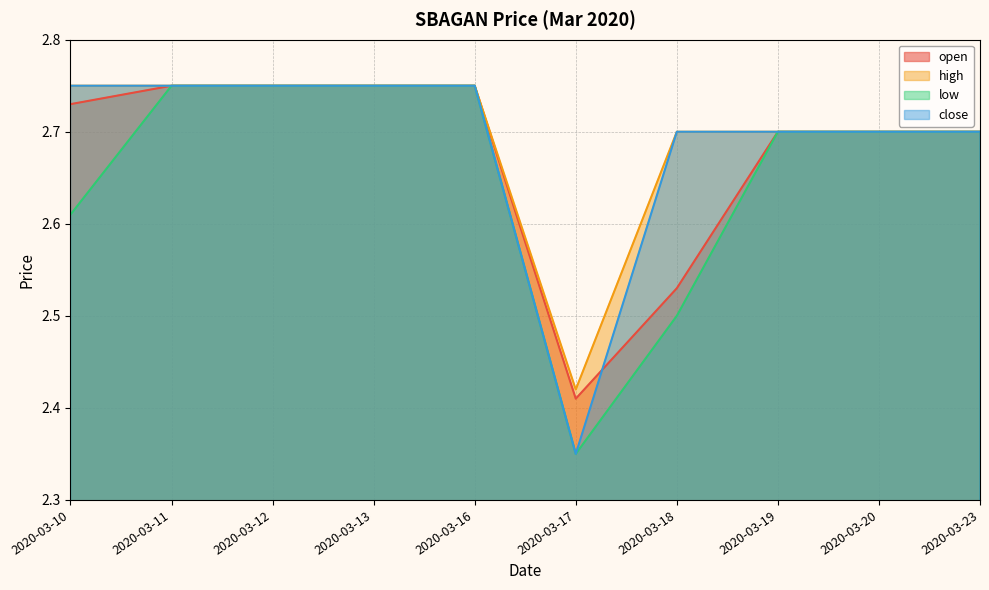

Is the value of close at 2020-03-19 greater than the value of open at 2020-03-11?

No